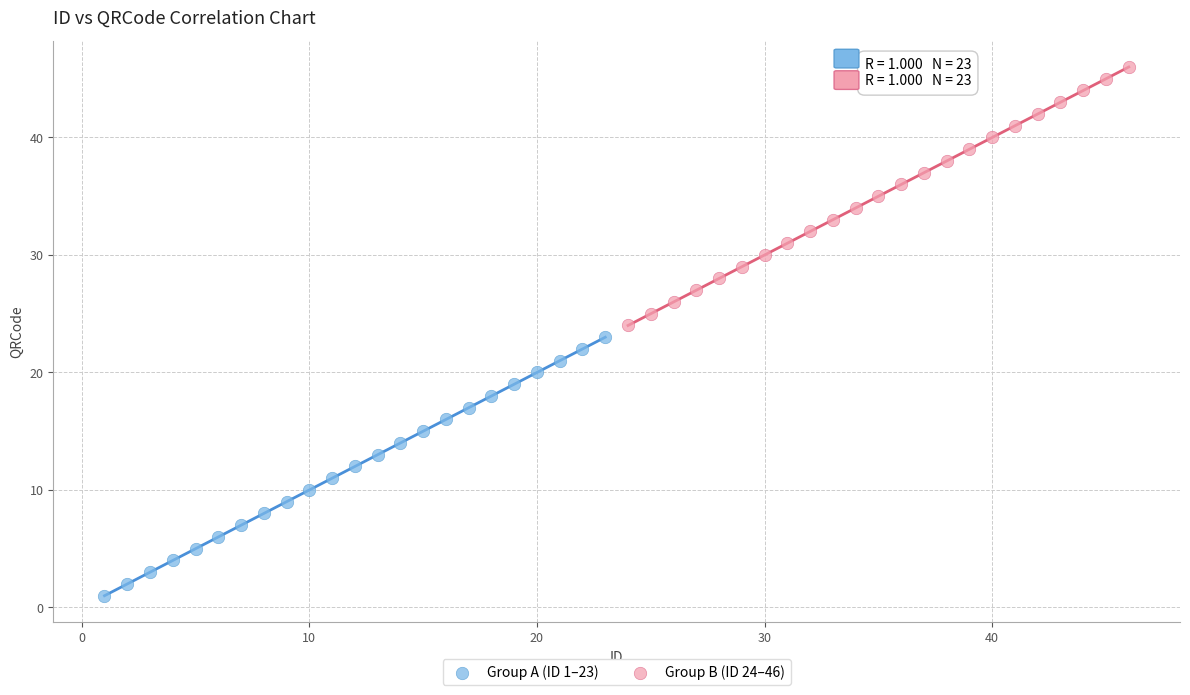

What are all the series names shown in the legend?

Group A (ID 1–23), Group B (ID 24–46)